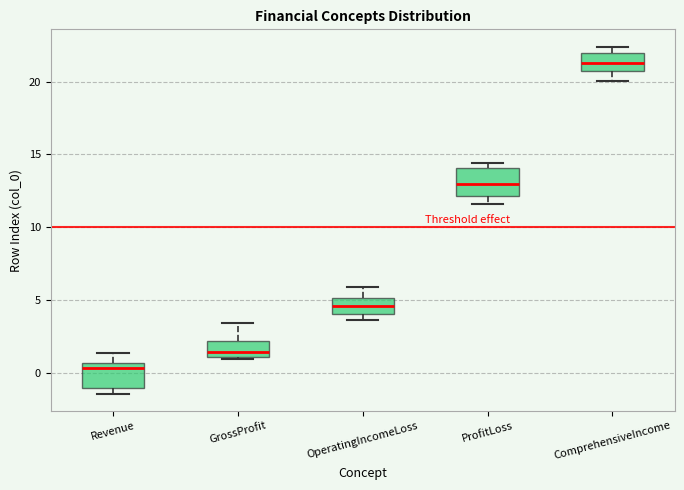

Where does the upper whisker of the box for Revenue end on the y-axis? The values are not printed on the chart, so give them approximately, as read against the axis.

1.5